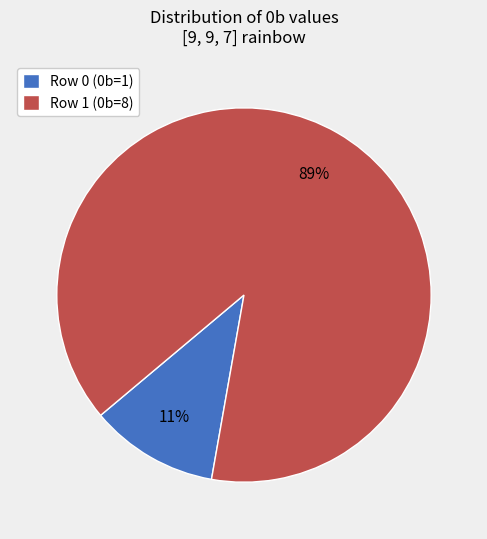

Which slice is the smallest?

Row 0